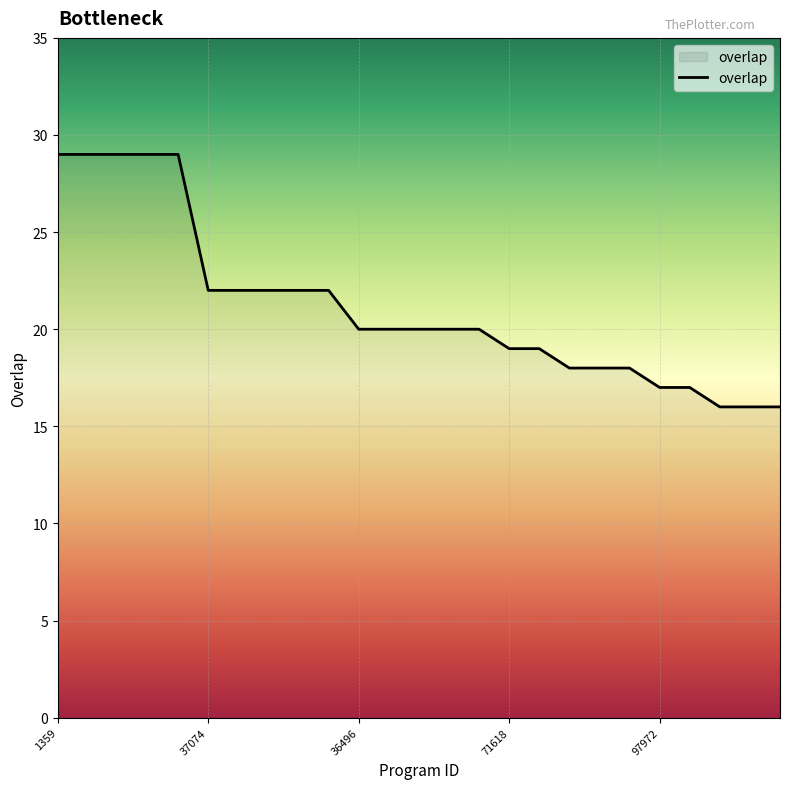

What is the difference between the maximum and minimum values?

13